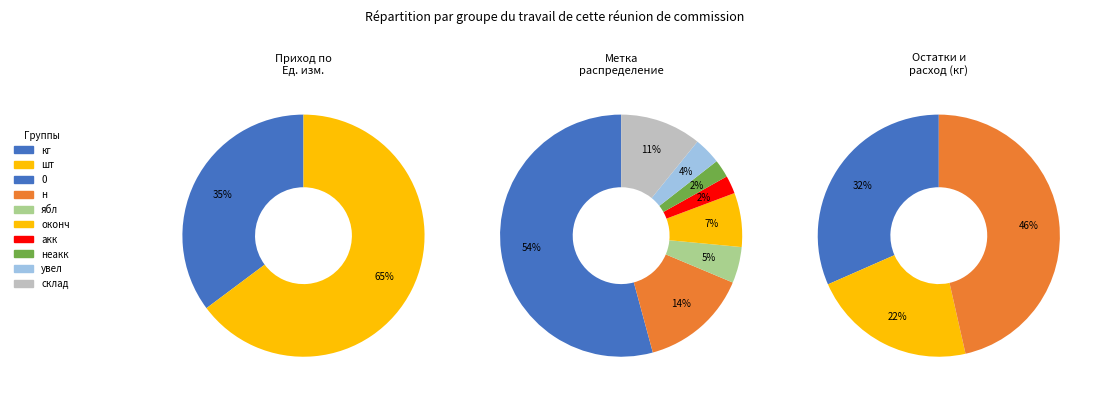

Combined, what portion of the pie is шт and кг?

100.0%